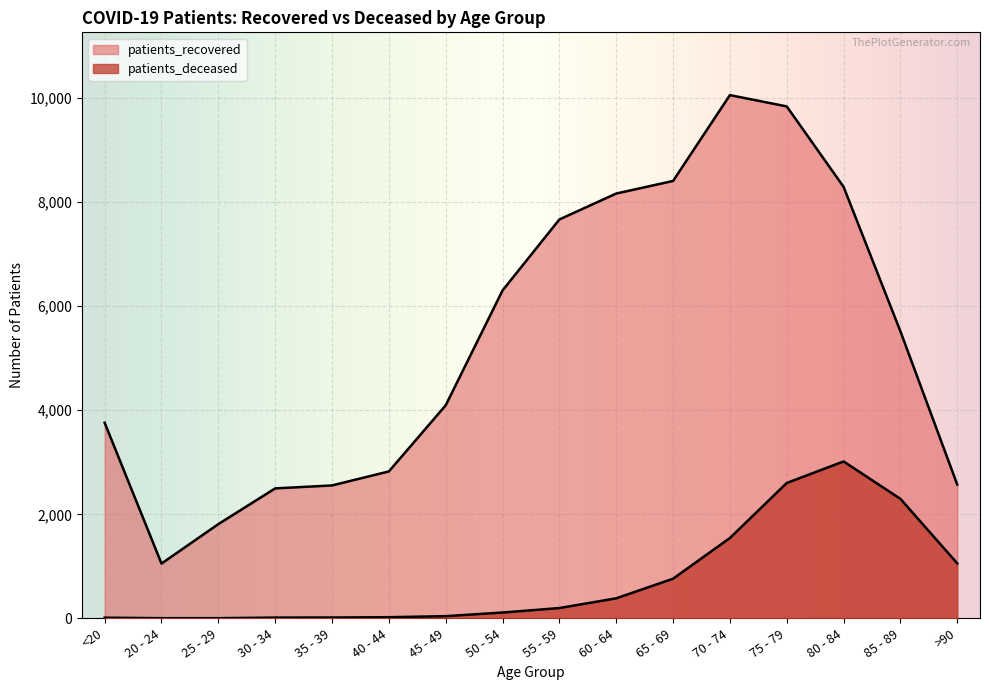

At which label does patients_deceased first exceed 198?

60 - 64